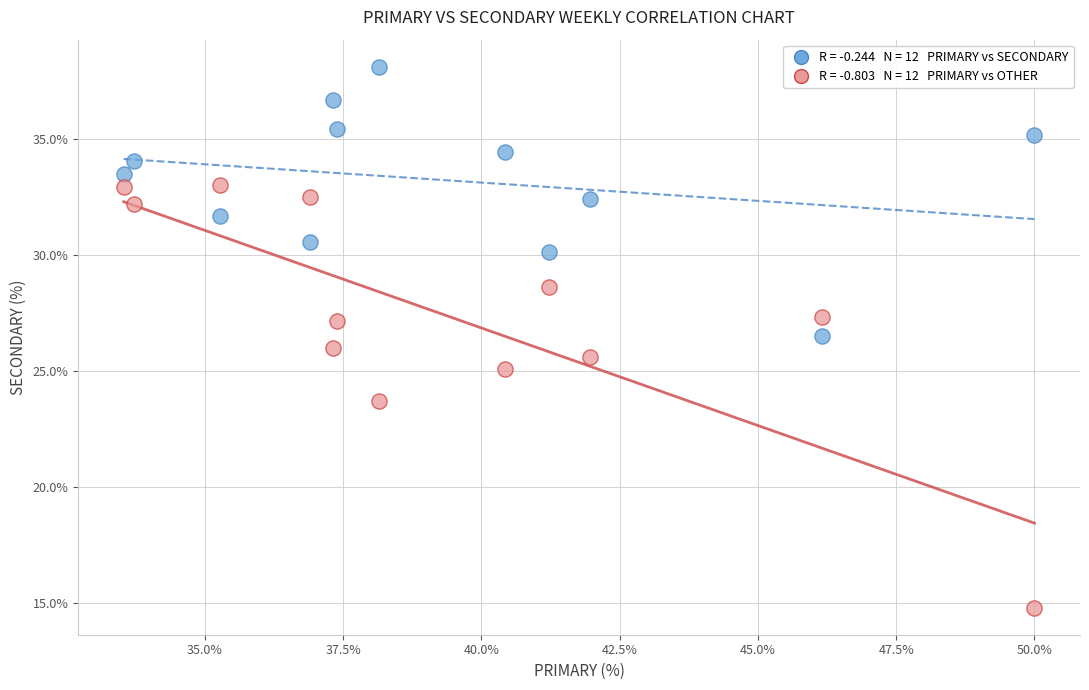

Across all data points, what is the range of X values (max minus min)?

16.5